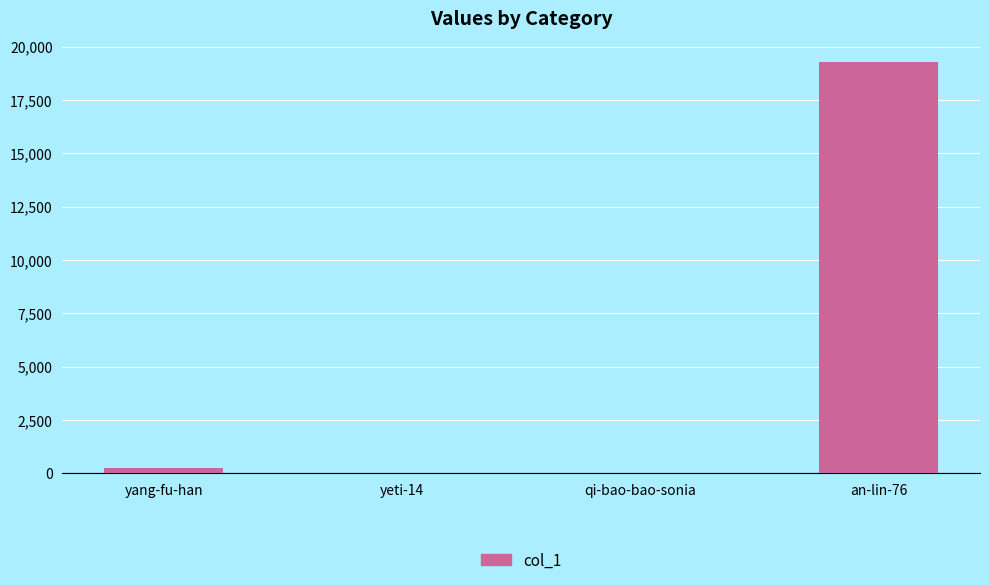

What is the difference between the values at an-lin-76 and yang-fu-han?

19049